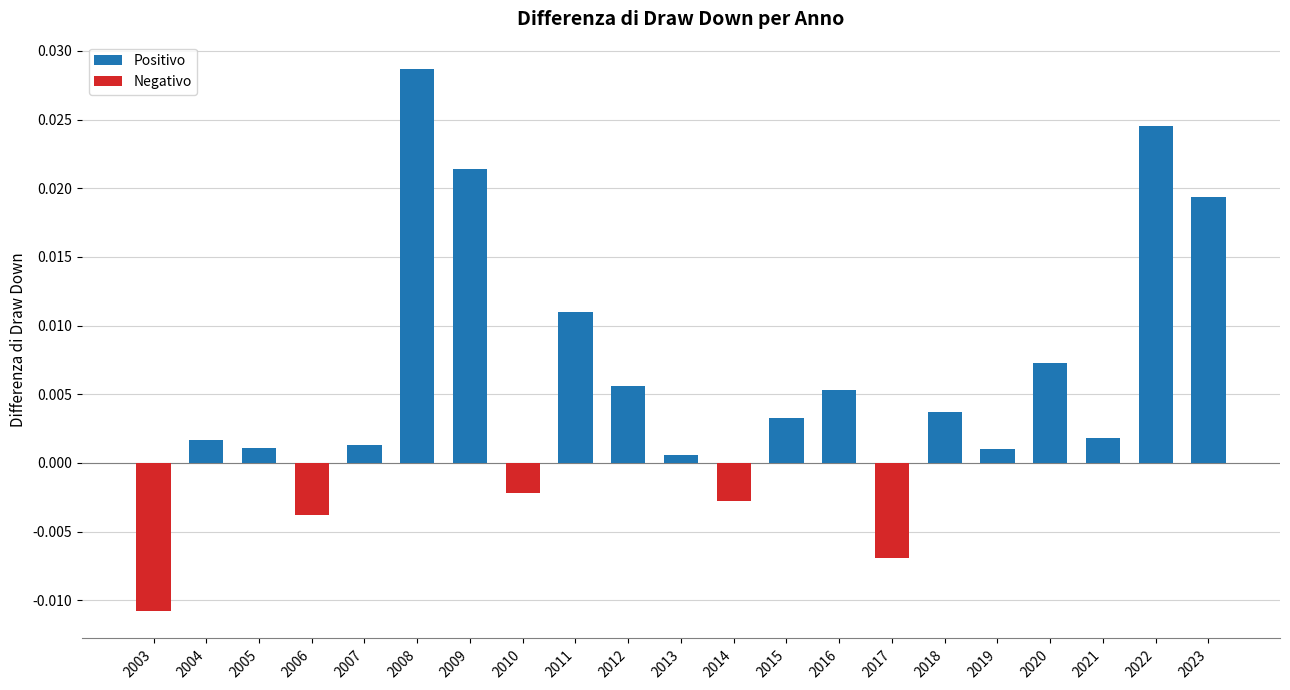

At which label is the value closest to 0?

2013